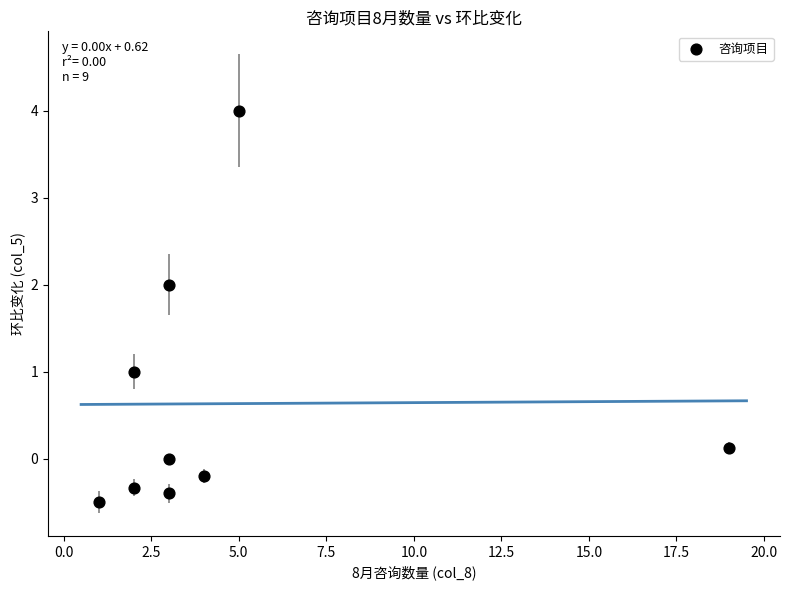

What is the average X value?

4.7